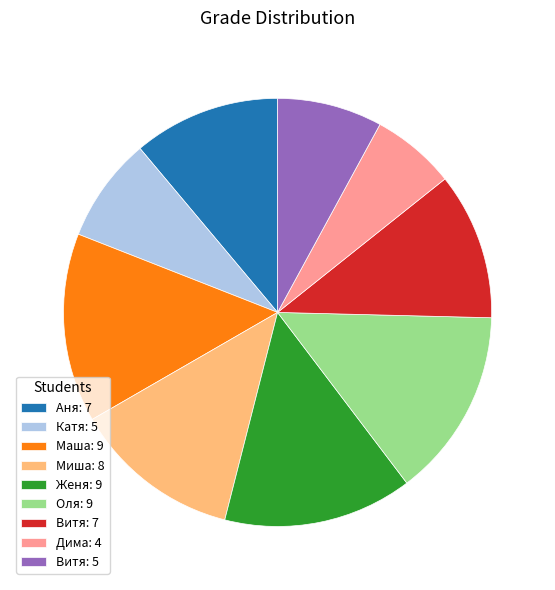

Which category has the smallest portion of the pie?

Дима: 4